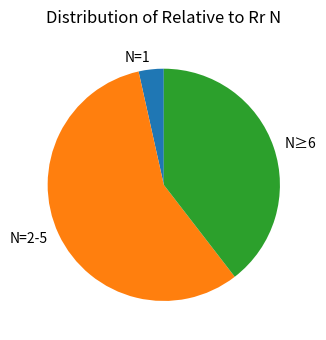

How many segments does this pie chart have?

3